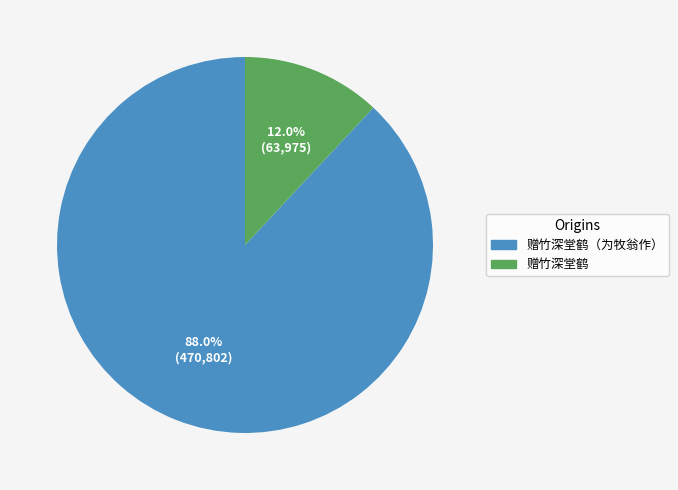

To the nearest percent, what is the average slice percentage?

50%